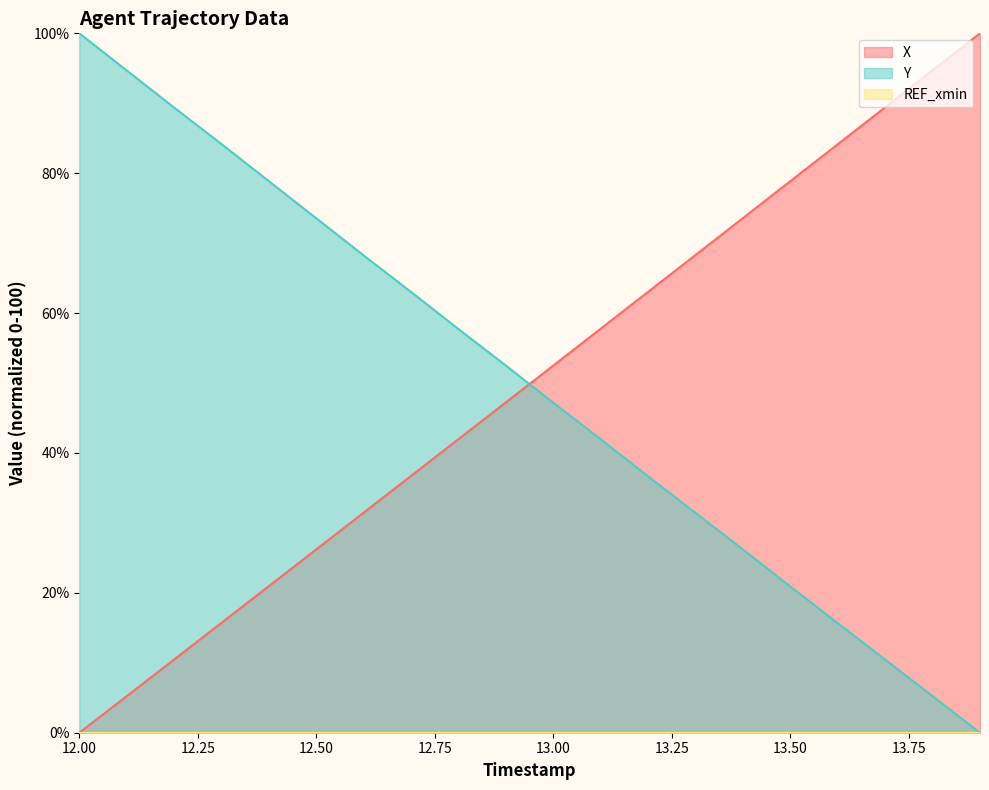

How many series are shown in this chart?

3